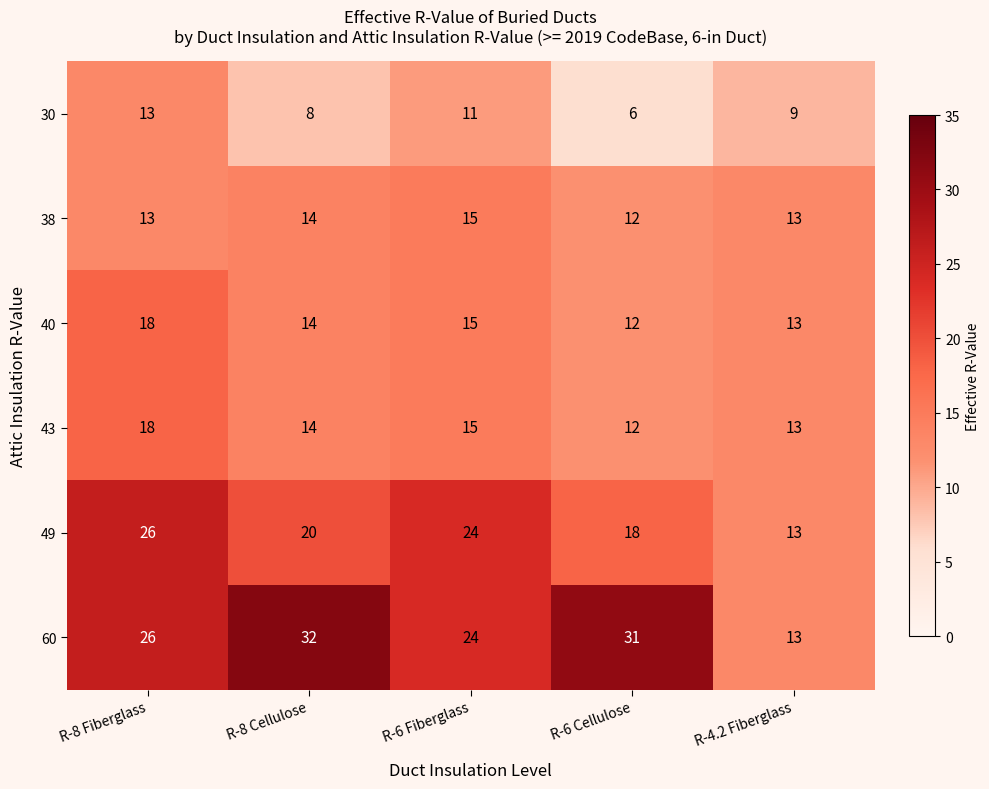

What is the minimum value shown in the chart?

6